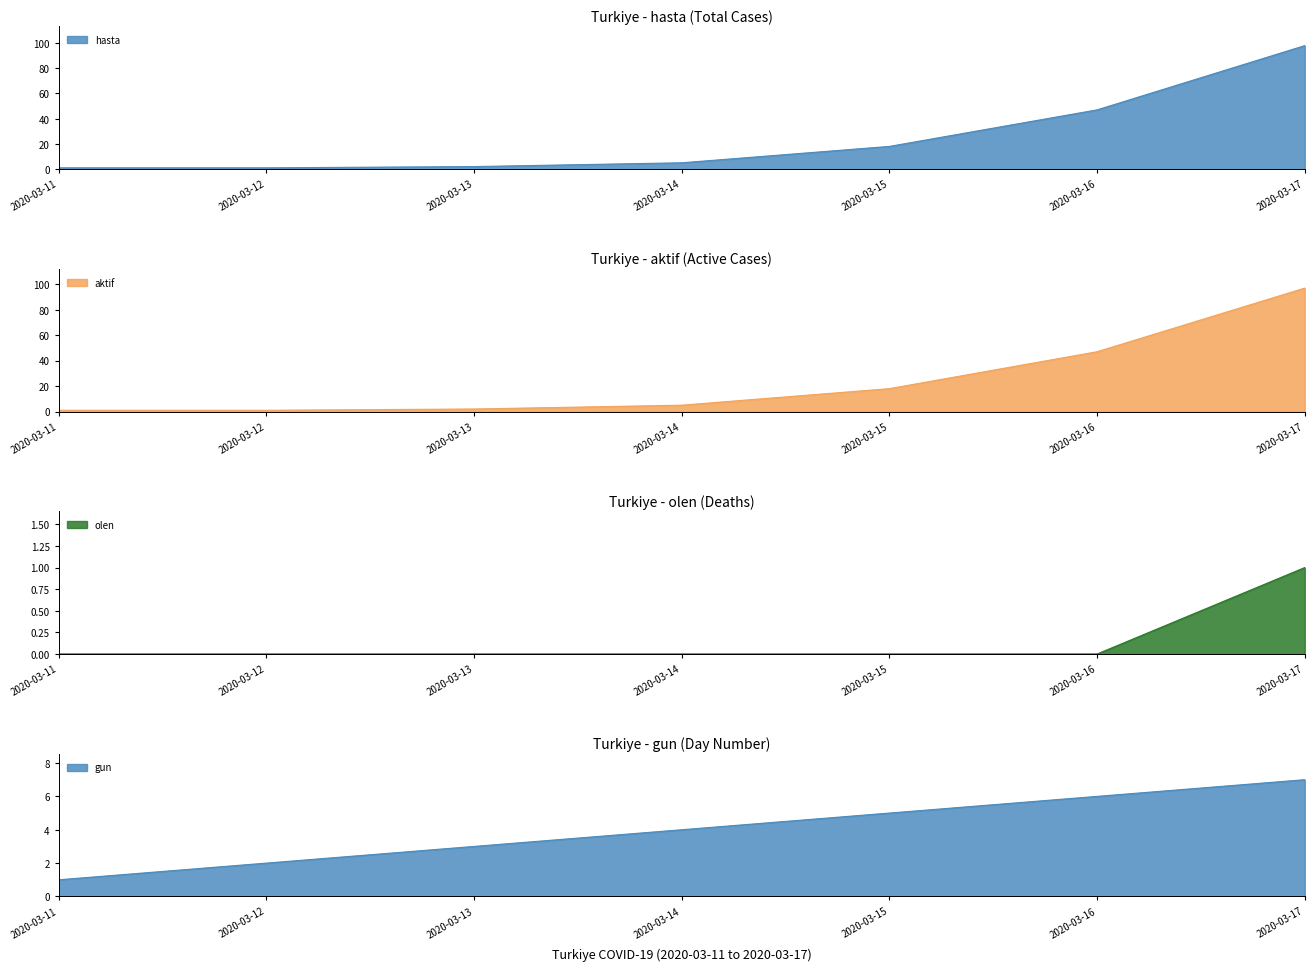

Which category has the highest value in the aktif series?

2020-03-17